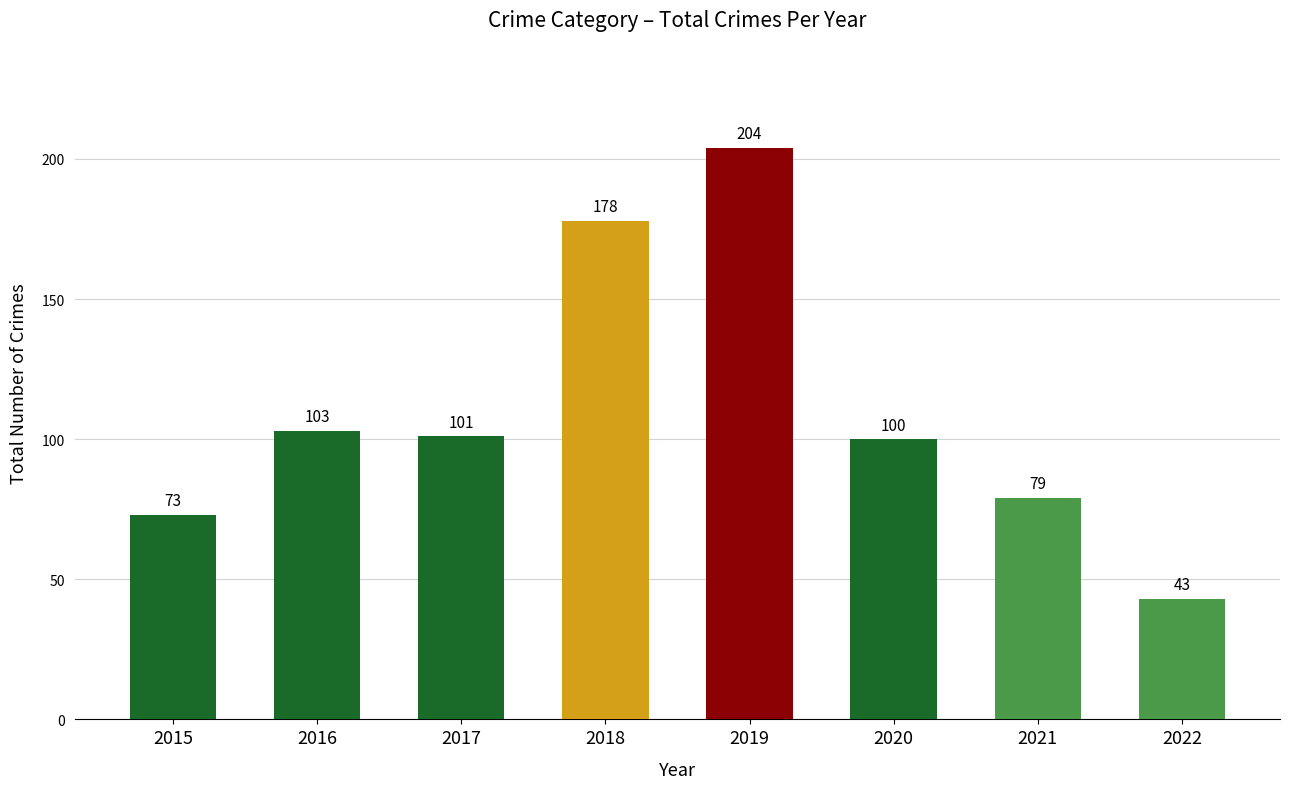

Rank the categories by value from lowest to highest.

2022, 2015, 2021, 2020, 2017, 2016, 2018, 2019